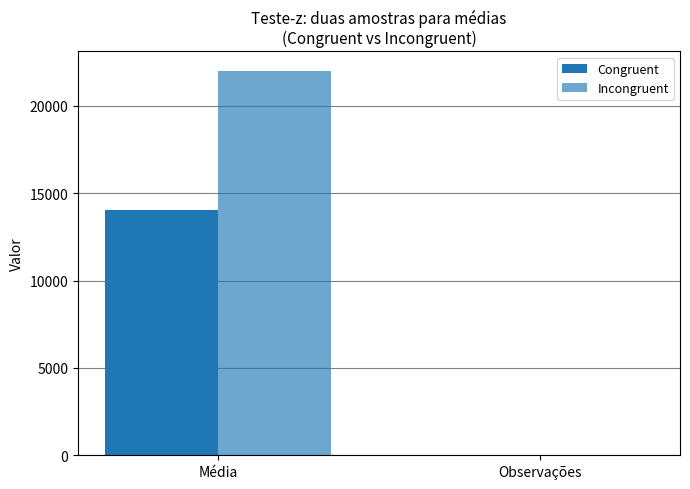

What is the label of the 2nd bar from the right?

Média